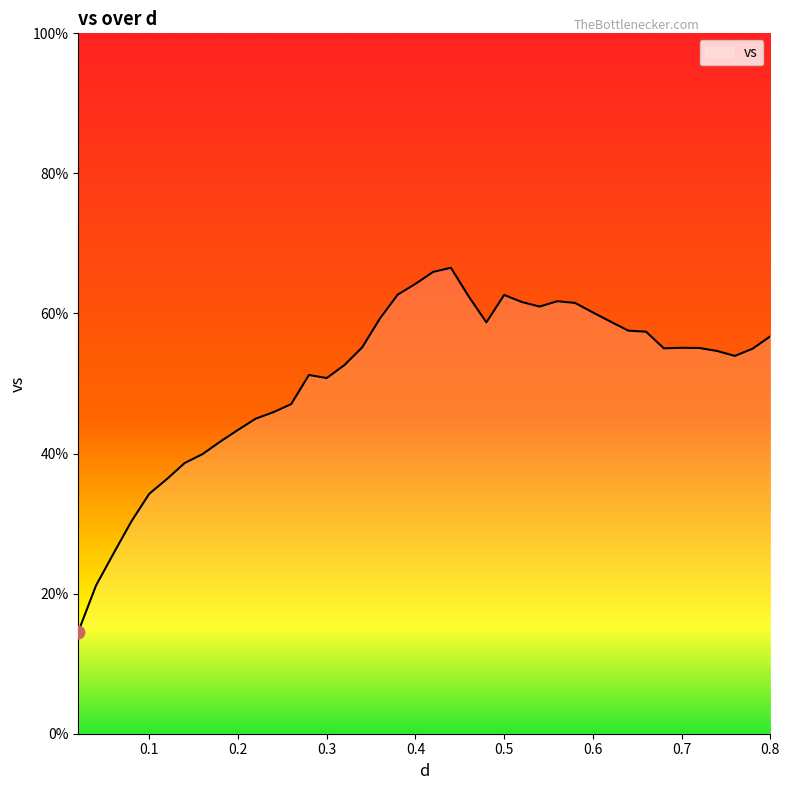

What is the greatest value displayed?

66.5